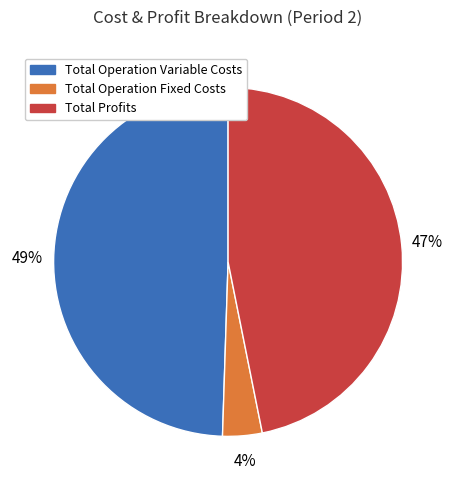

Combined, do Total Operation Variable Costs and Total Operation Fixed Costs account for over 50%?

Yes